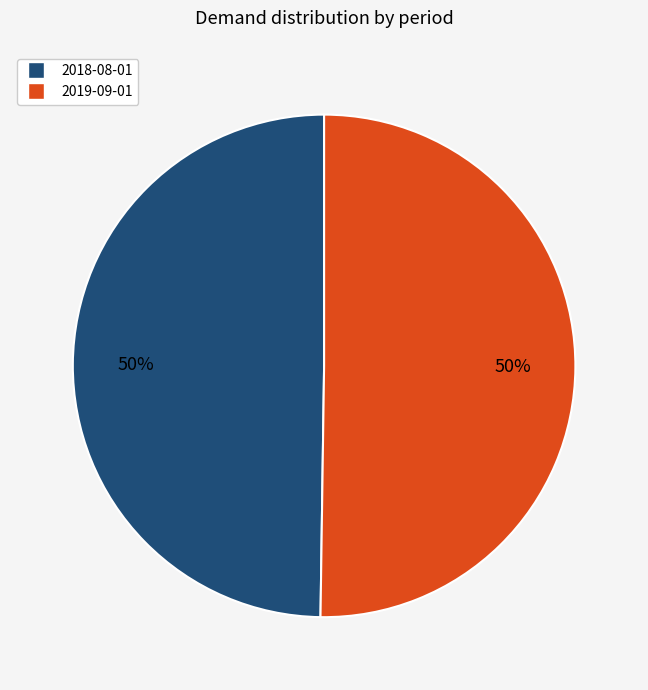

How many slices are in this pie chart?

2